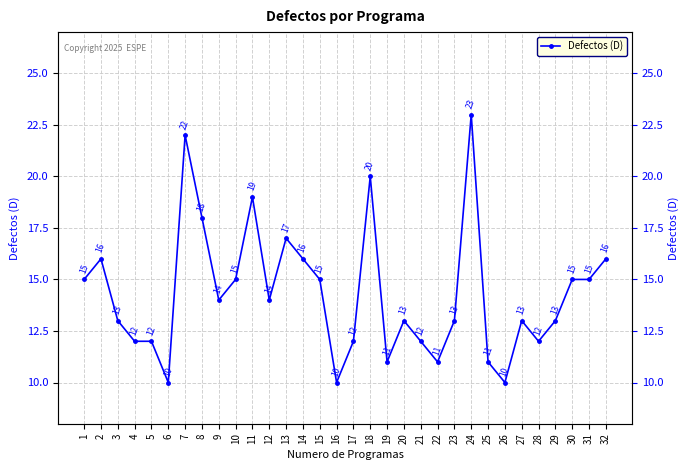

Rank the categories by value from highest to lowest.

24, 7, 18, 11, 8, 13, 2, 14, 32, 1, 10, 15, 30, 31, 9, 12, 3, 20, 23, 27, 29, 4, 5, 17, 21, 28, 19, 22, 25, 6, 16, 26